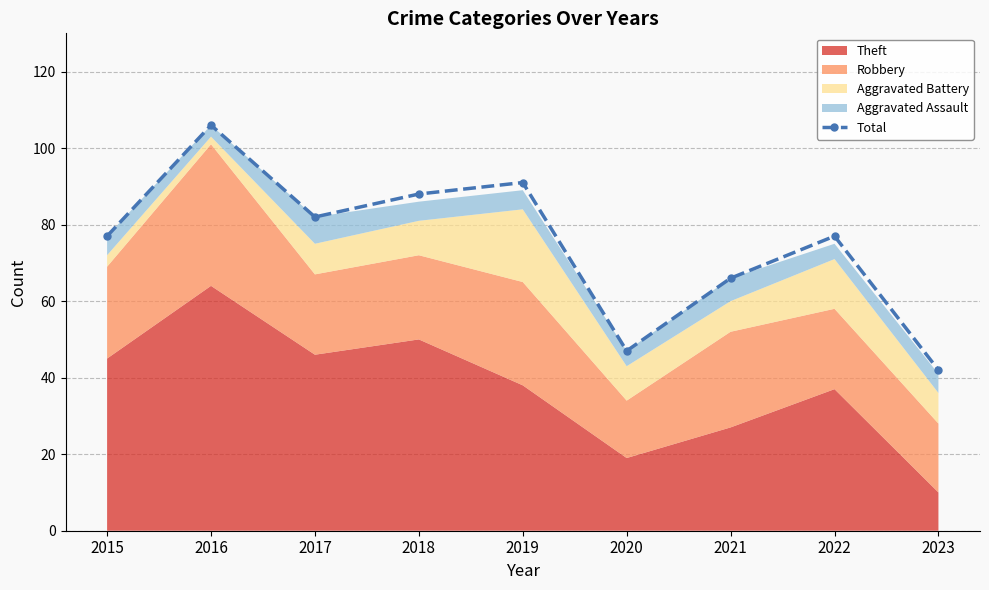

At which category does the data reach its first local peak?

2016